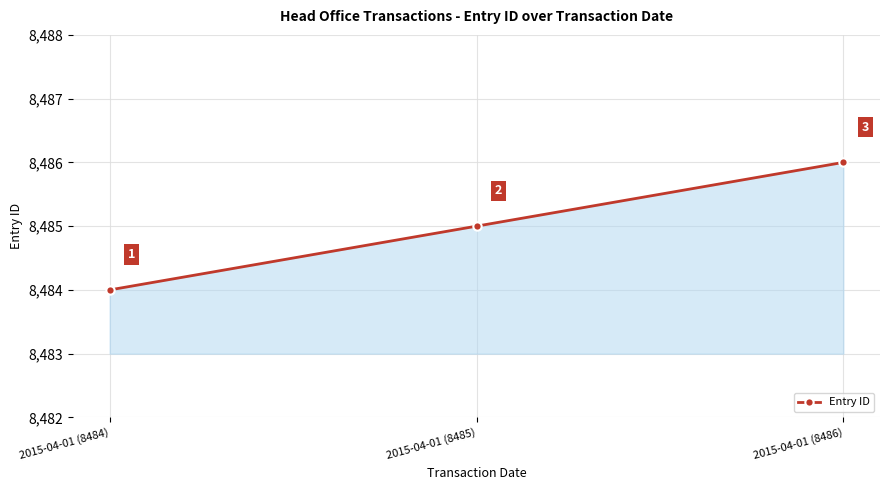

Reading right to left, extract all data points from this chart.

2015-04-01 (8486)=8486	2015-04-01 (8485)=8485	2015-04-01 (8484)=8484